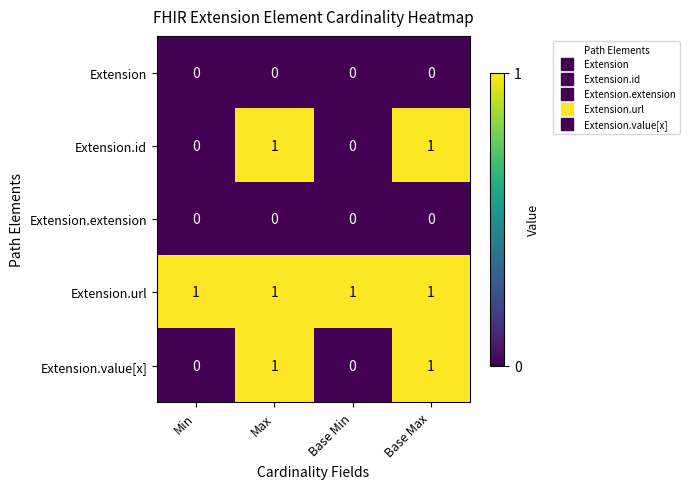

At how many categories does at least one series exceed 0?

4